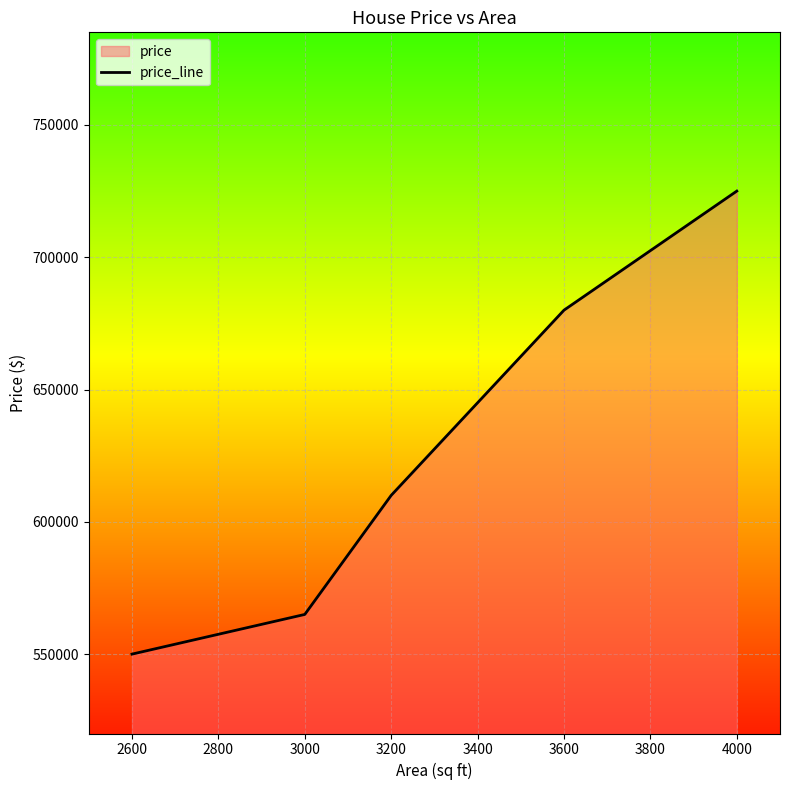

Does the chart display data point markers on the line(s)?

No